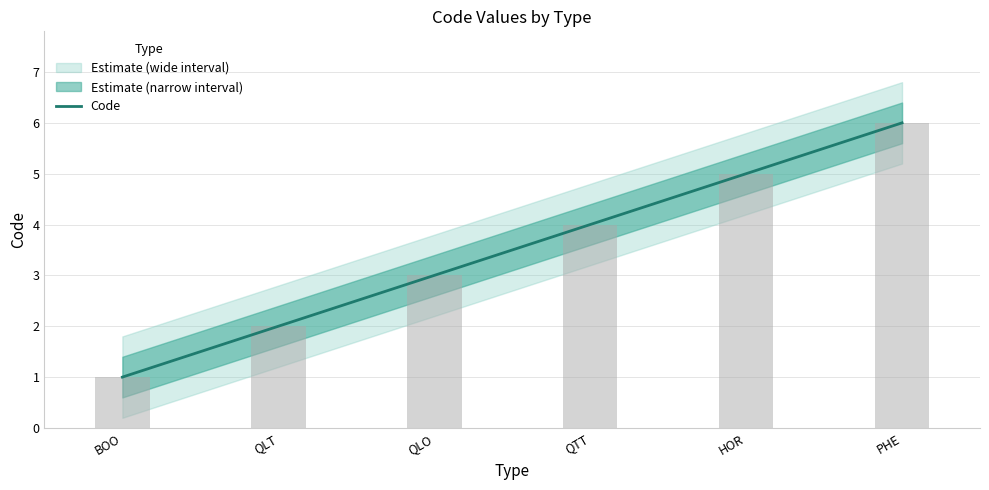

At which category does the chart reach its peak across all series?

PHE